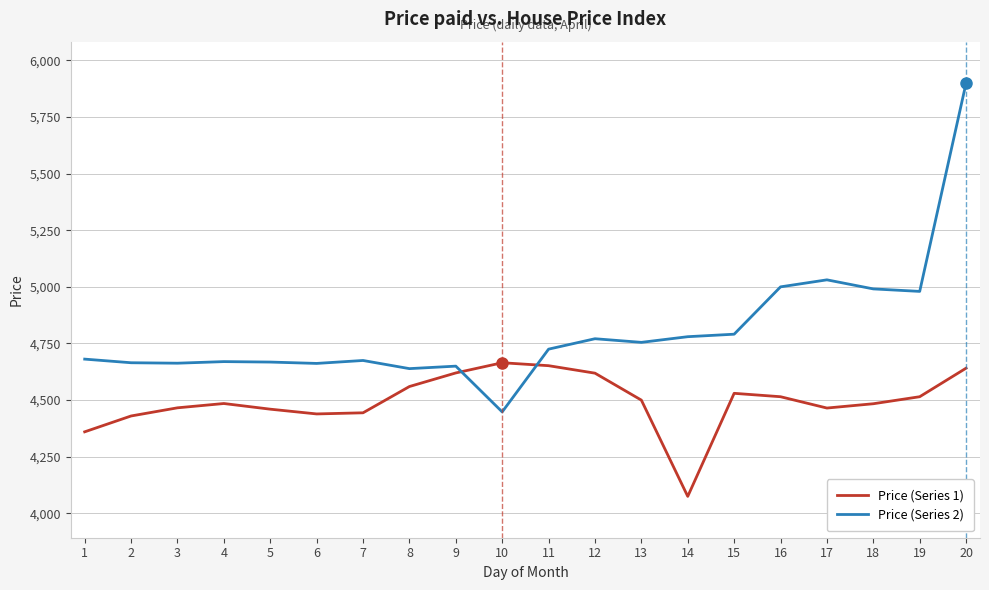

What is the difference between the maximum and second lowest values in the Price (Series 2) series?

1261